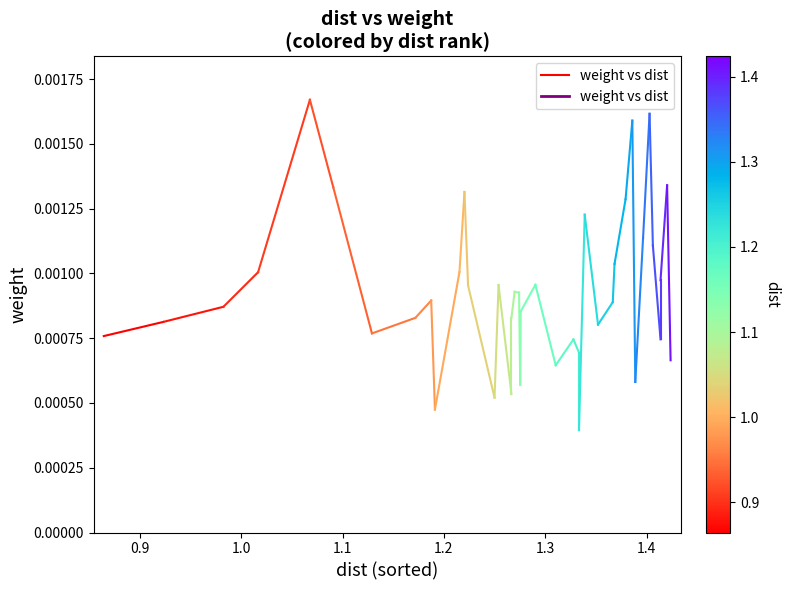

The value at 0.8 is 0.0. True or false?

False